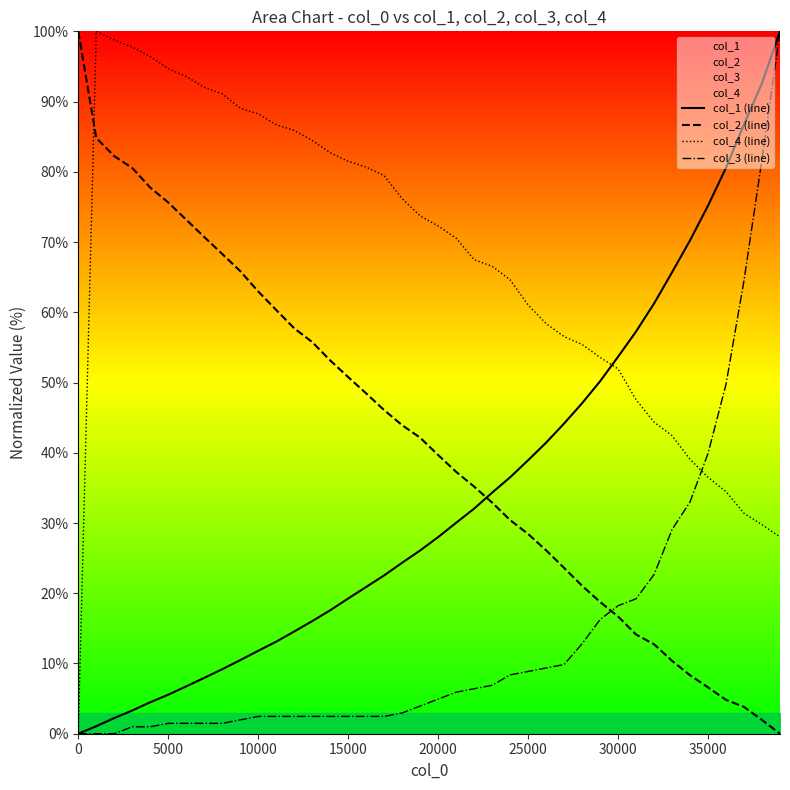

Does the chart display data point markers on the line(s)?

No